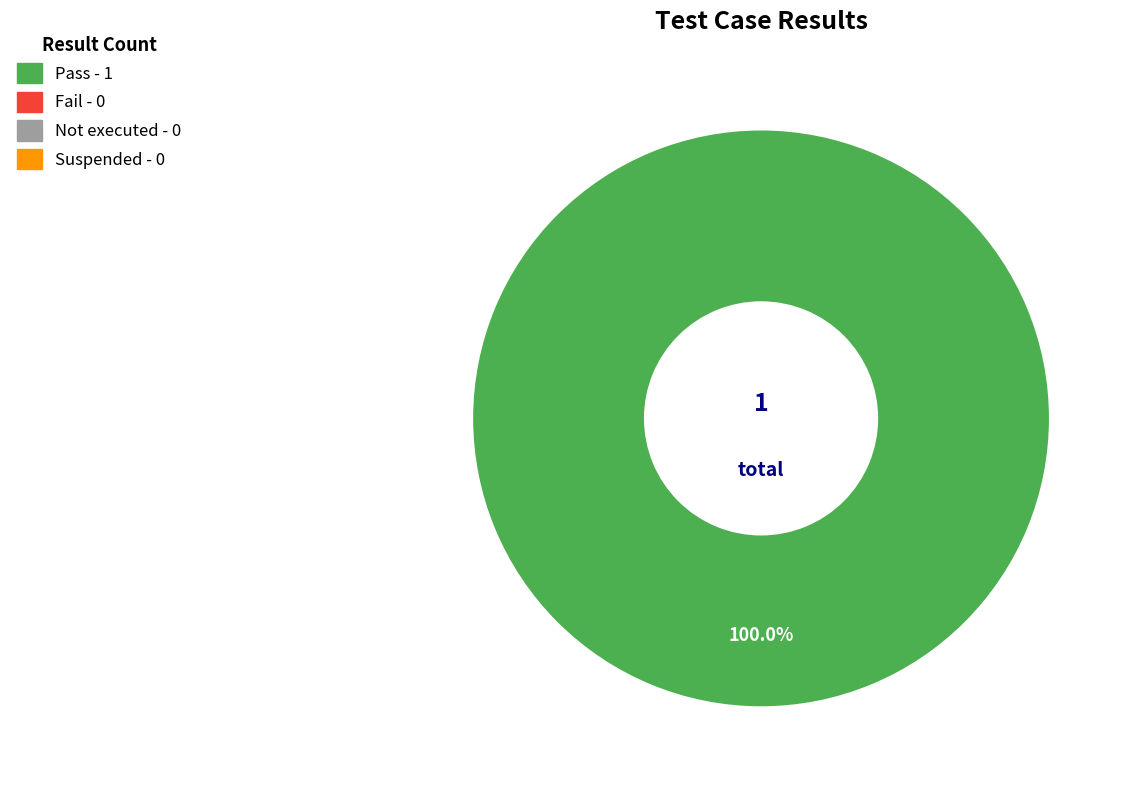

Count the number of slices in the pie.

1